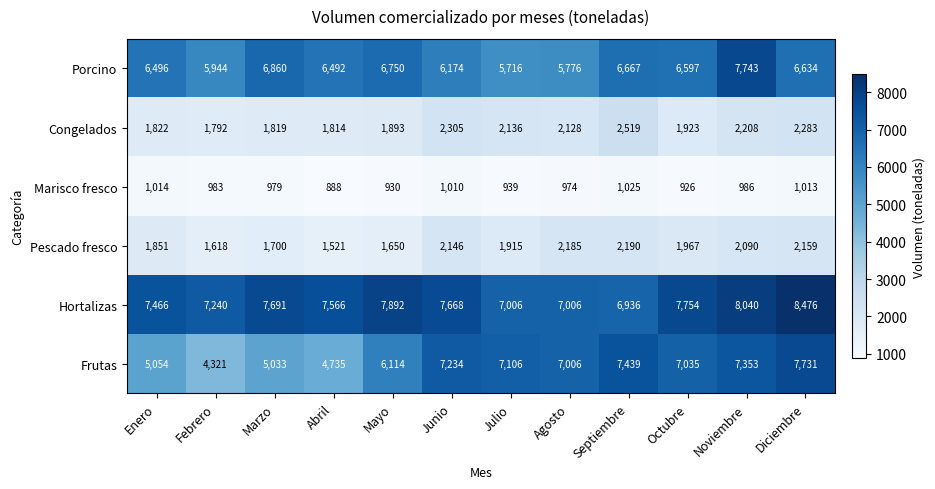

What is the maximum value shown in the chart?

8476